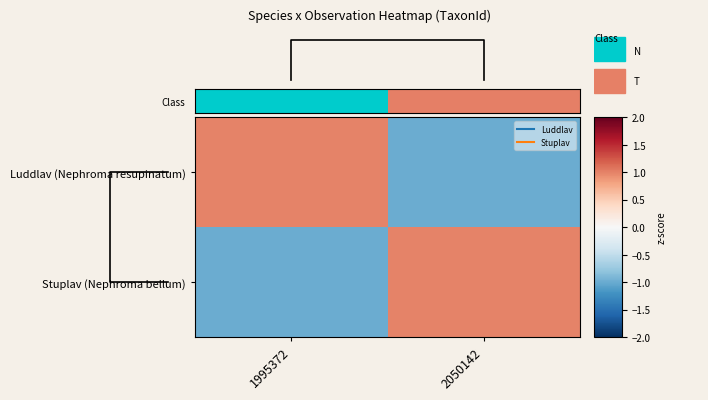

Count the number of data series in this chart.

2